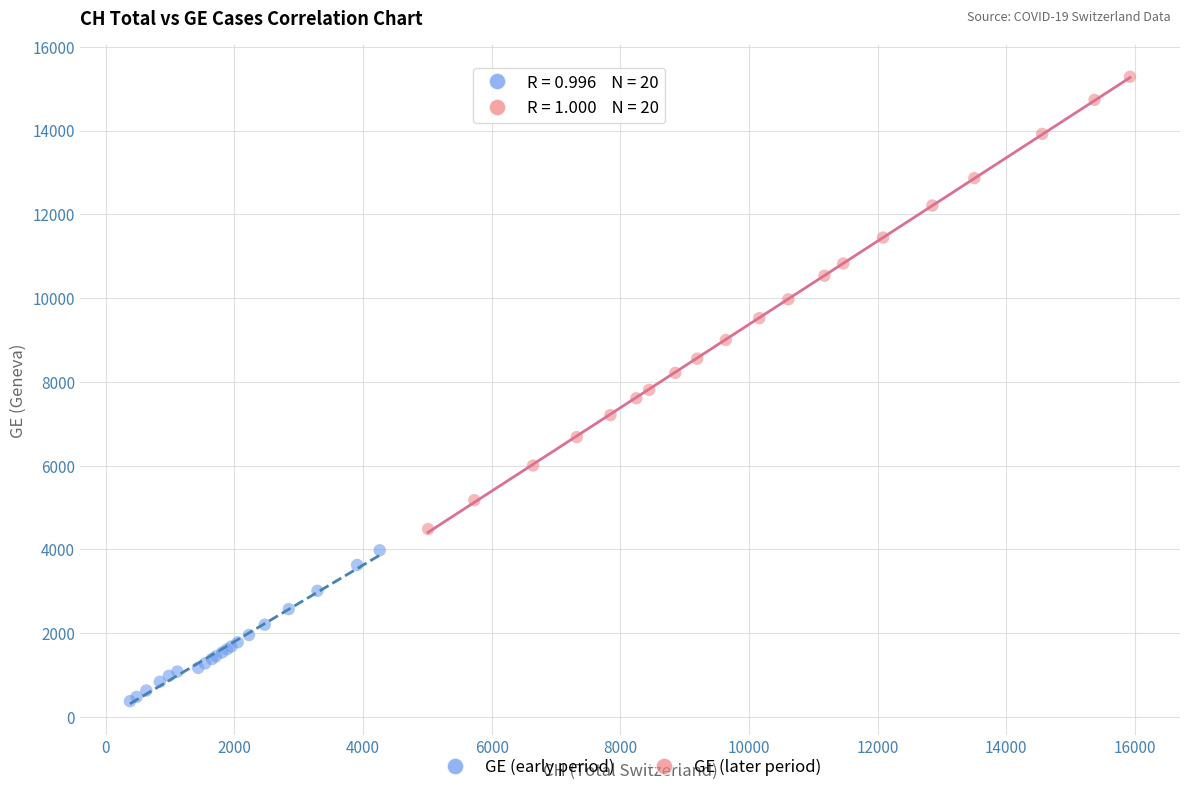

Which series contains the highest Y value?

GE (later period)